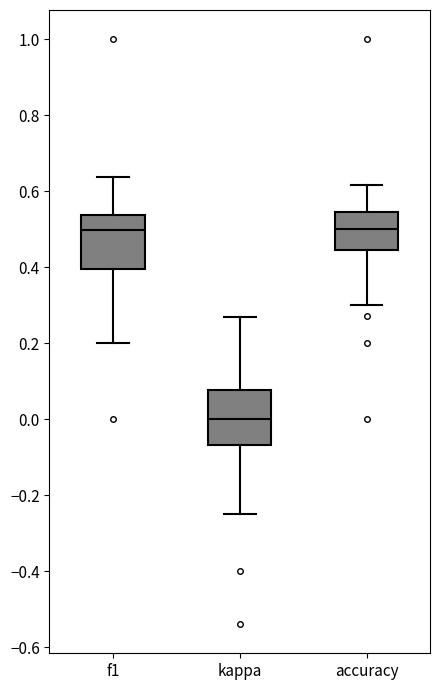

Reading left to right, read every box against the y-axis: the position of its median line, the range the box covers, and the ends of its whiskers. The values are not printed on the chart, so give them approximately, as read against the axis.

f1: median 0.50, box 0.40 to 0.54, whiskers 0.20 to 0.64
kappa: median 0.00, box -0.06 to 0.08, whiskers -0.24 to 0.26
accuracy: median 0.50, box 0.44 to 0.54, whiskers 0.30 to 0.62